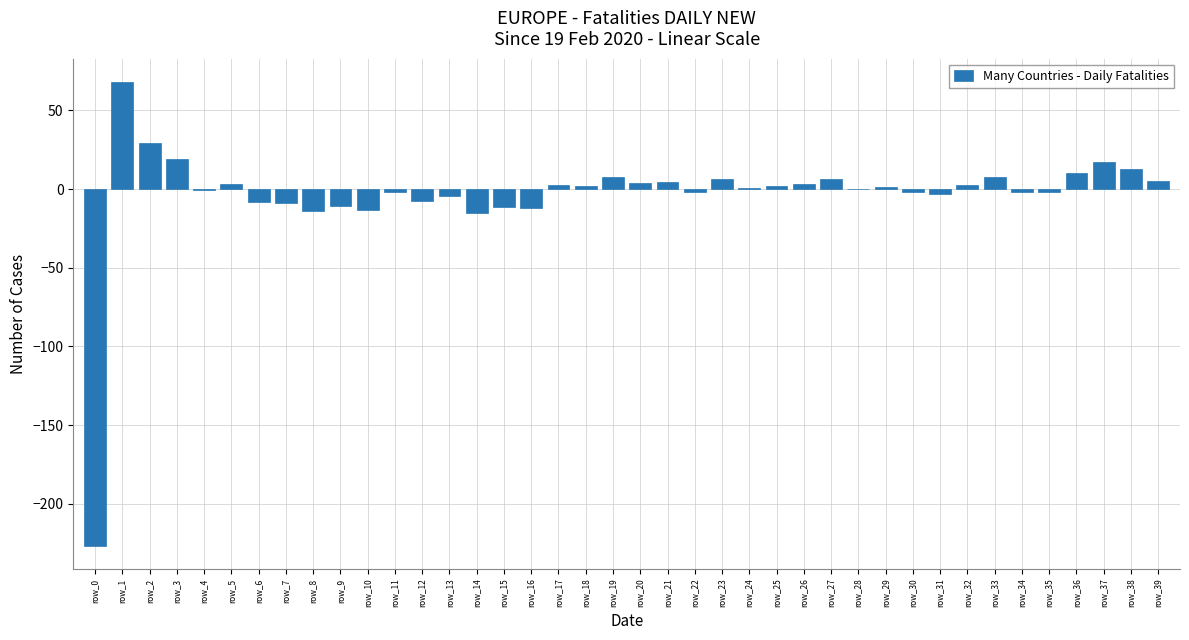

Which category has the highest value across all series?

row_1